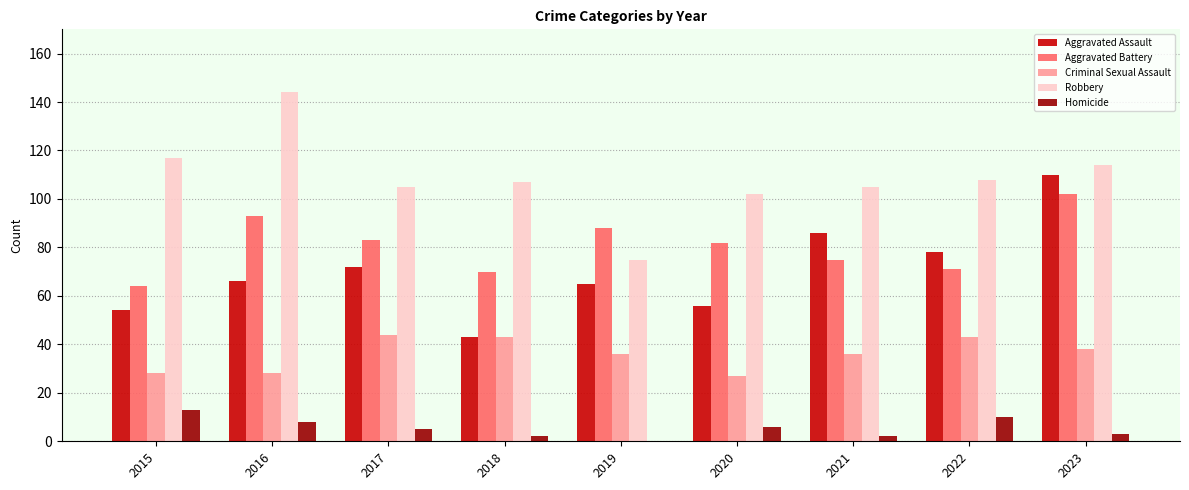

What are all the series names shown in the legend?

Aggravated Assault, Aggravated Battery, Criminal Sexual Assault, Robbery, Homicide